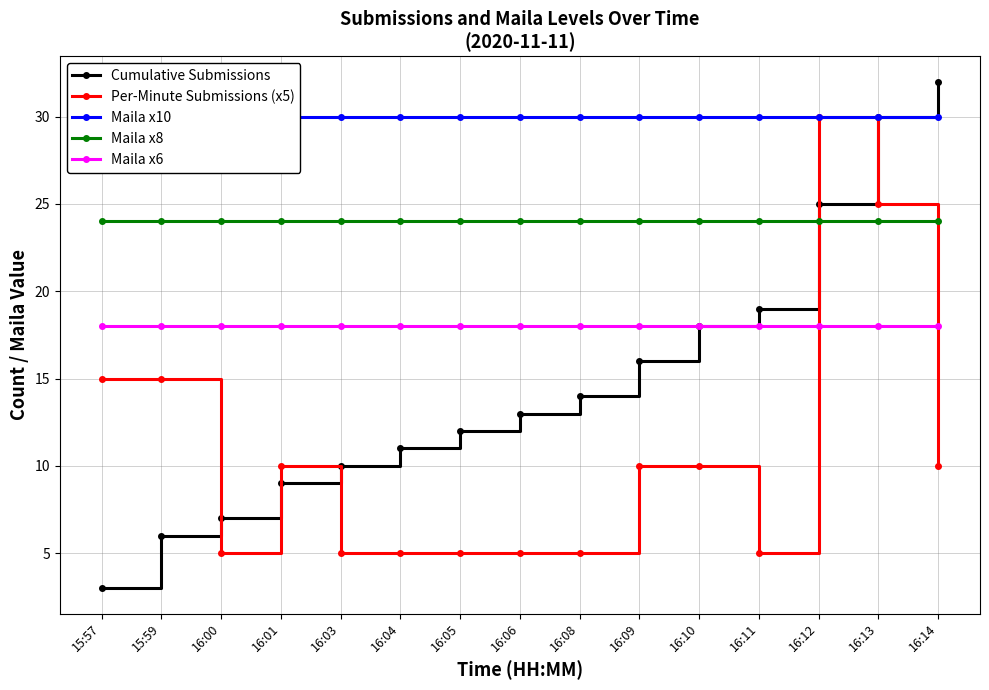

At which label does Per-Minute Submissions (x5) reach its minimum?

16:00